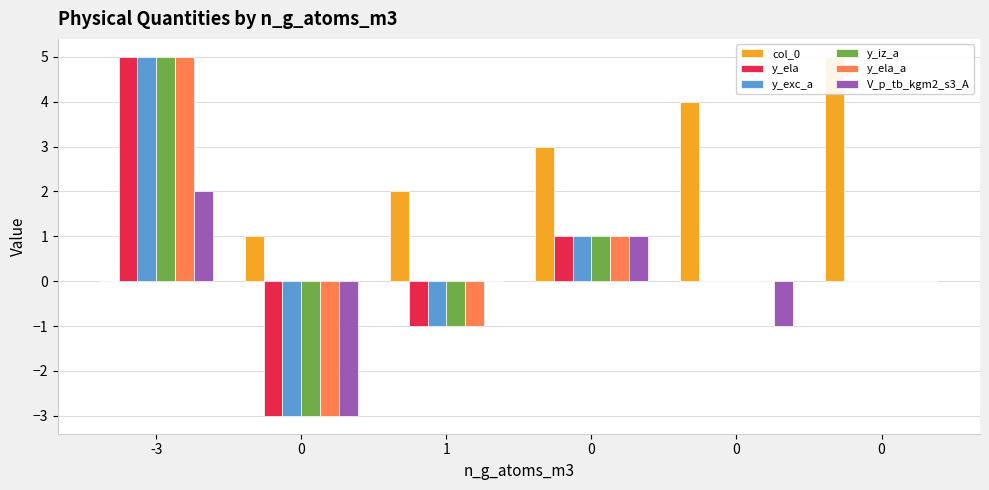

What is the highest value of the V_p_tb_kgm2_s3_A series?

2